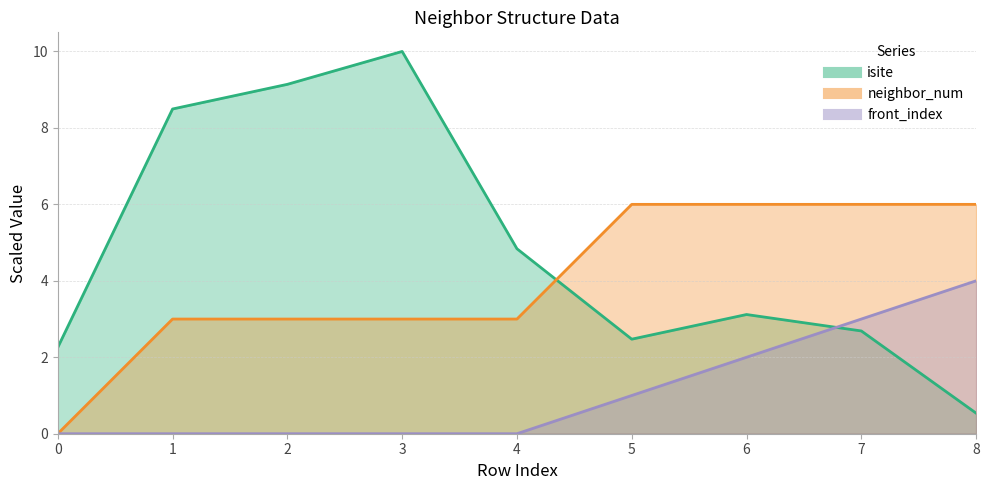

Reading left to right, transcribe all the data shown in this chart.

isite: 0=2.3	1=8.5	2=9.1	3=10.0	4=4.8	5=2.5	6=3.1	7=2.7	8=0.5
neighbor_num: 0=0.0	1=3.0	2=3.0	3=3.0	4=3.0	5=6.0	6=6.0	7=6.0	8=6.0
front_index: 0=0.0	1=0.0	2=0.0	3=0.0	4=0.0	5=1.0	6=2.0	7=3.0	8=4.0